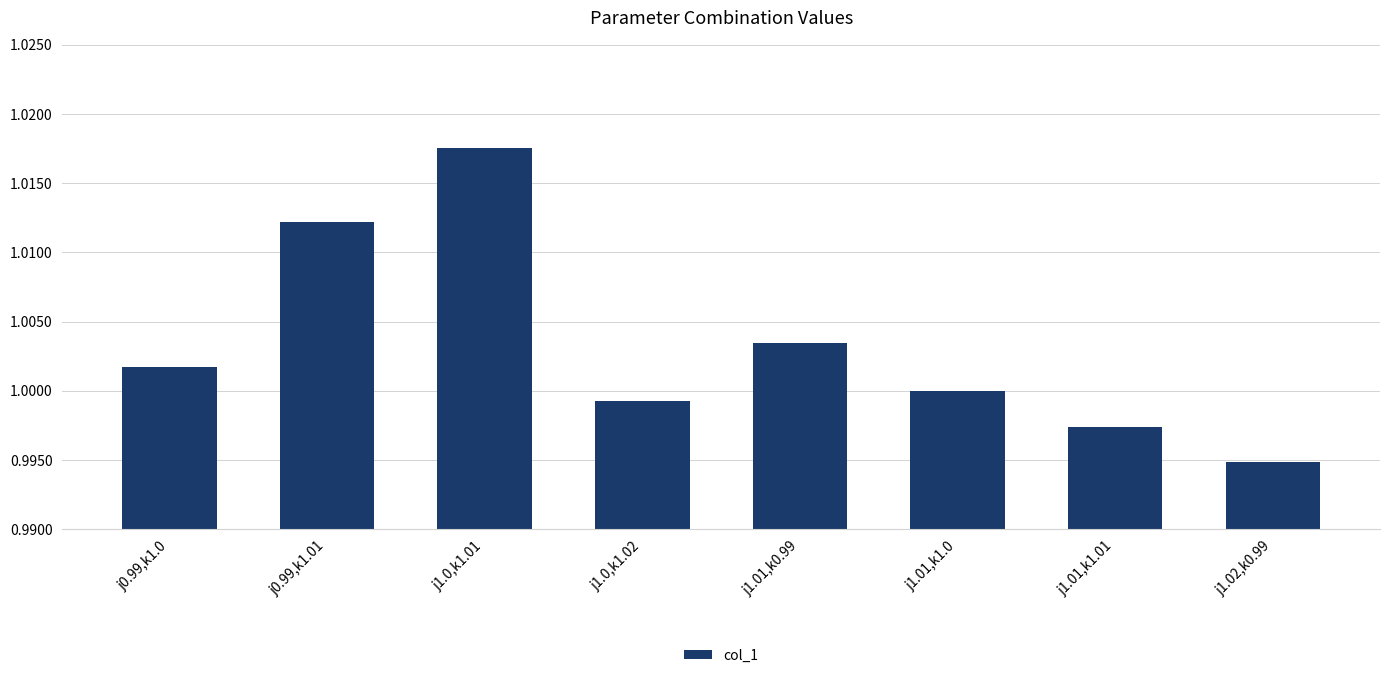

Where is the data nearest to the value 1?

j1.01,k1.0